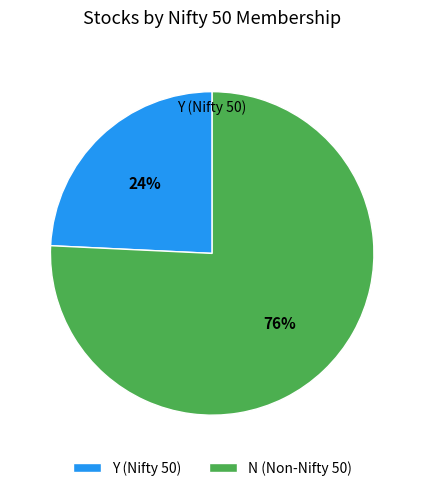

To the nearest percent, what portion does N represent?

76%